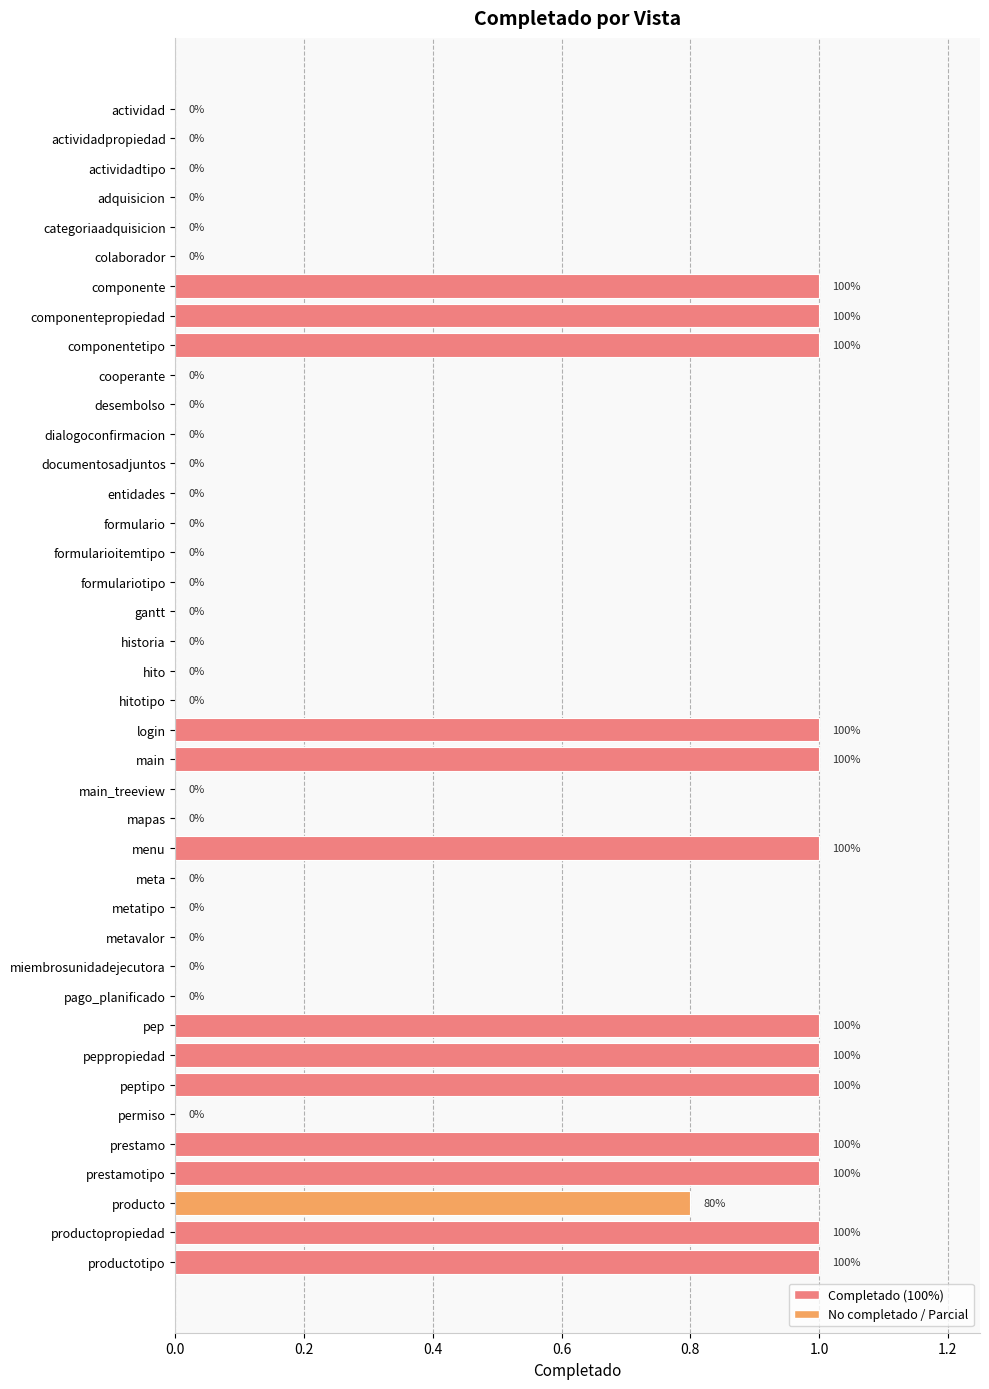

What is the maximum value shown in the chart?

1.0